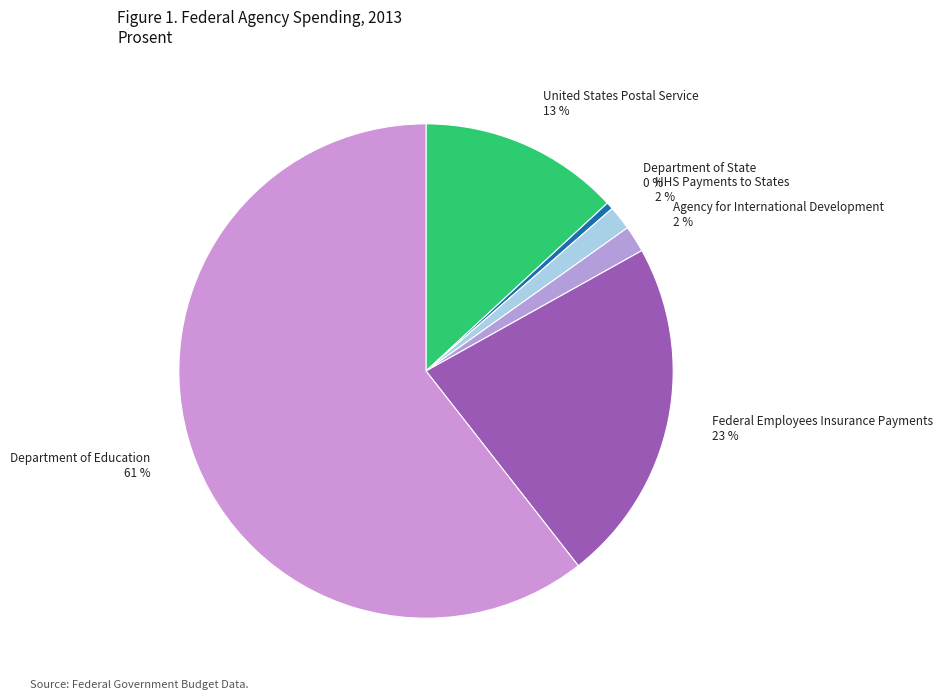

What is the majority slice?

Department of Education